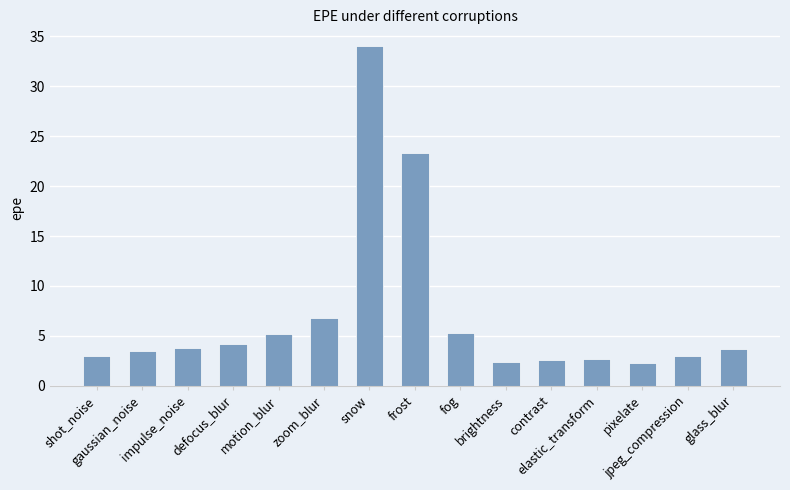

What is the minimum value shown in the chart?

2.3